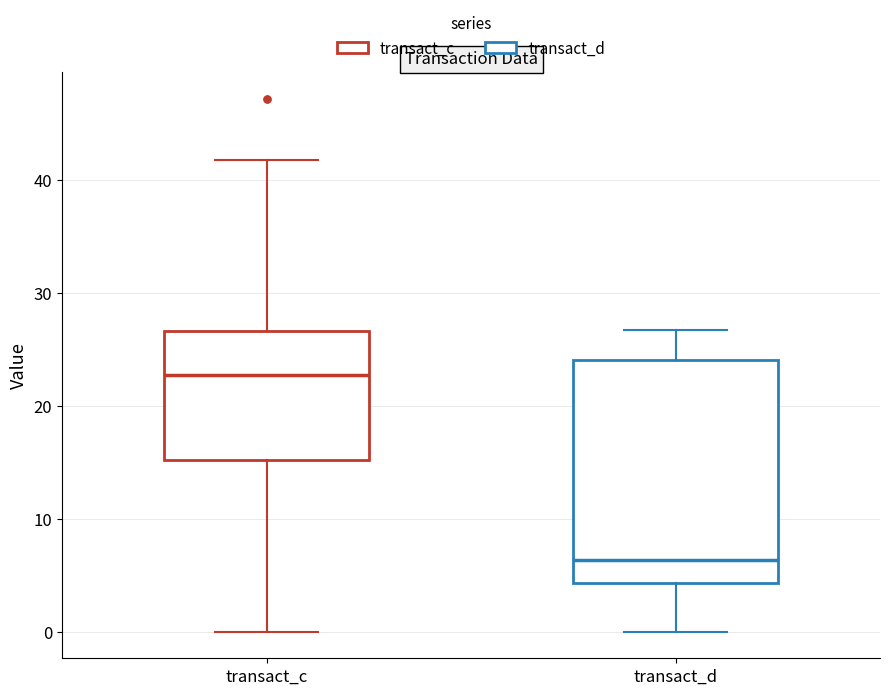

Reading left to right, transcribe this box plot: for each box, give where its median line is, the range the box spans, and where its two whiskers end, as read against the y-axis. The values are not printed on the chart, so give them approximately, as read against the axis.

transact_c: median 23, box 15 to 27, whiskers 0 to 42
transact_d: median 6, box 4 to 24, whiskers 0 to 27